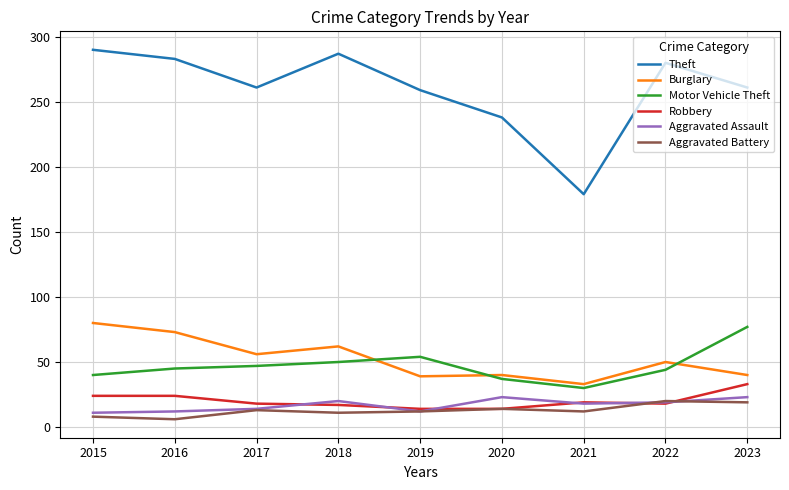

Is the value of Theft at 2016 greater than the value of Motor Vehicle Theft at 2019?

Yes